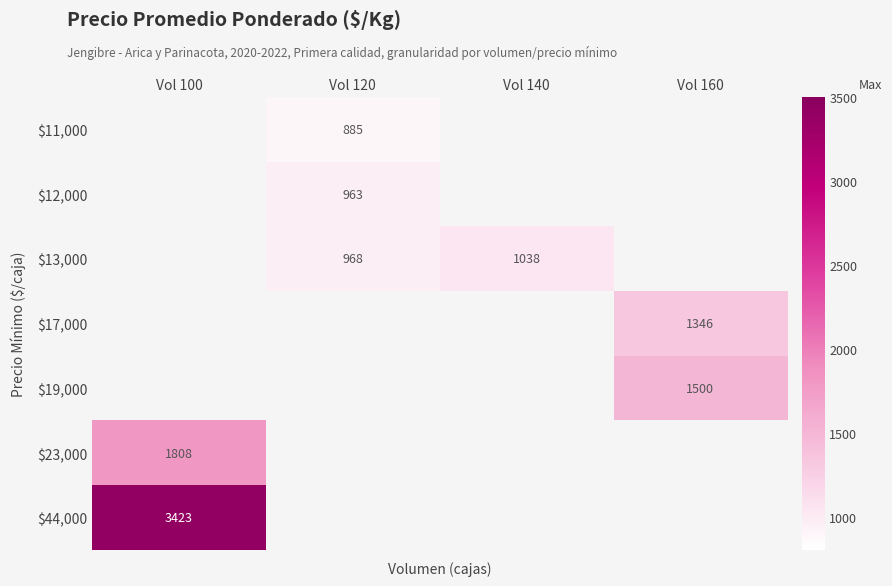

The value of $19,000 at Vol 160 is 1500. True or false?

True